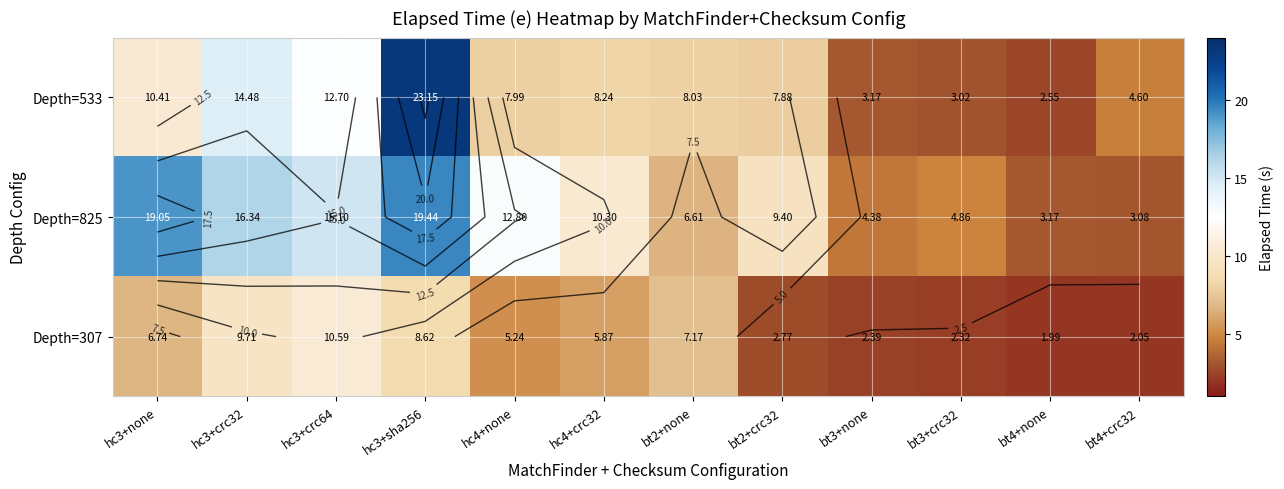

Rank the series by their average value, from highest to lowest.

Depth=825, Depth=533, Depth=307